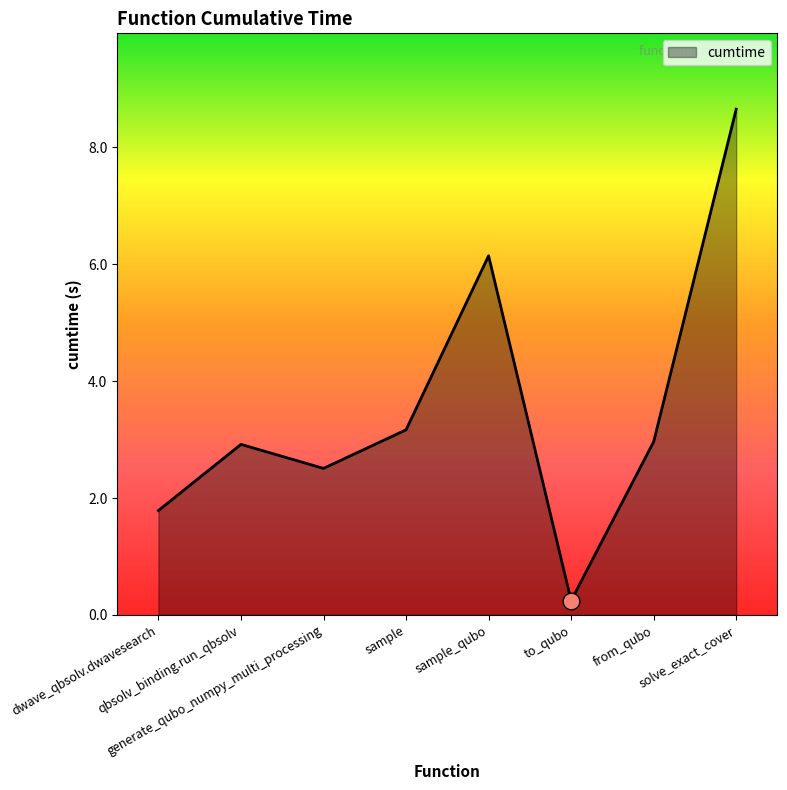

Reading left to right, what are all the values shown in this chart?

dwave_qbsolv.dwavesearch=1.8	qbsolv_binding.run_qbsolv=2.9	generate_qubo_numpy_multi_processing=2.5	sample=3.2	sample_qubo=6.1	to_qubo=0.2	from_qubo=3.0	solve_exact_cover=8.7